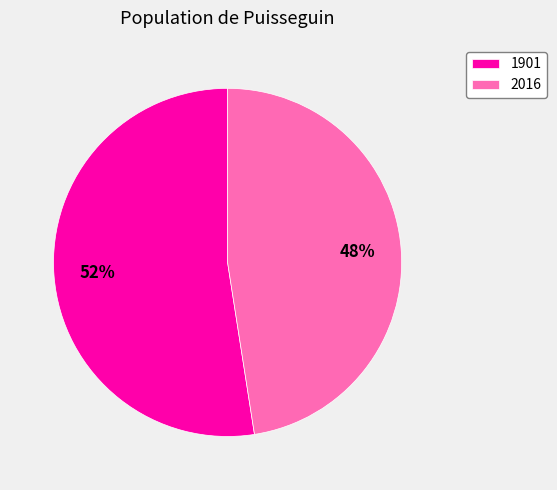

What is the largest slice in the pie chart?

1901